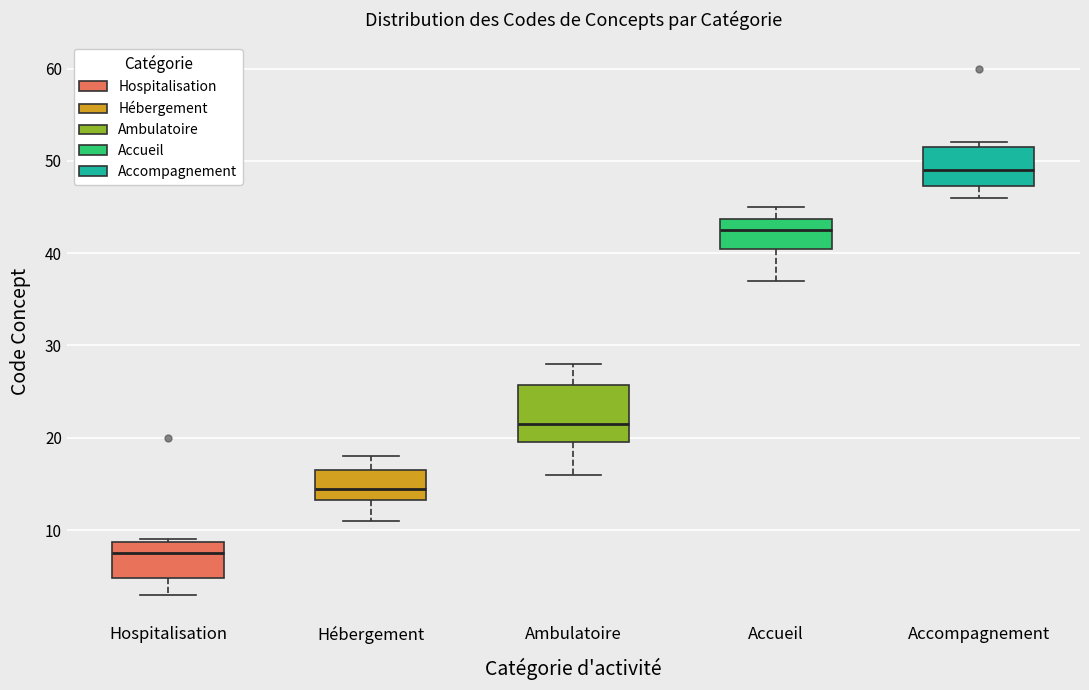

Which box's median line is the lowest?

Hospitalisation